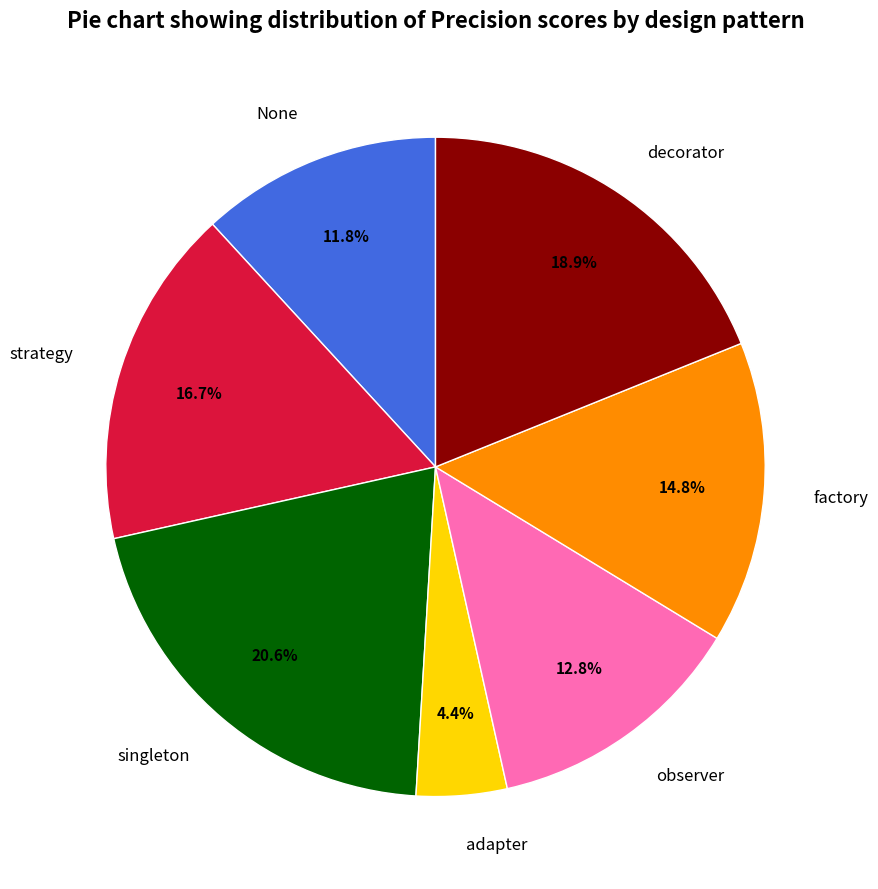

Which has a higher value, factory or observer?

factory